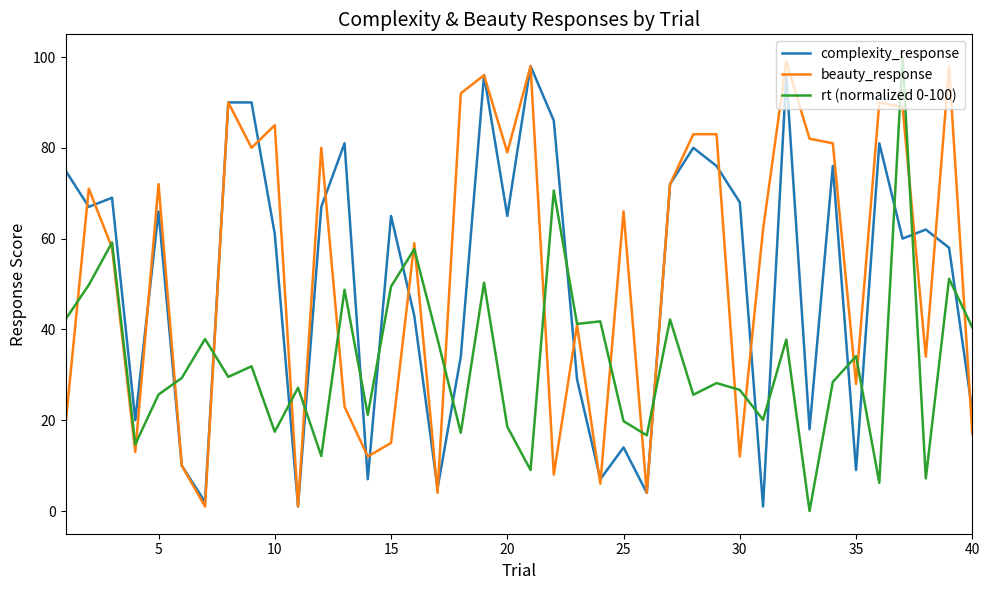

True or false: complexity_response and rt (normalized 0-100) intersect in this chart.

True